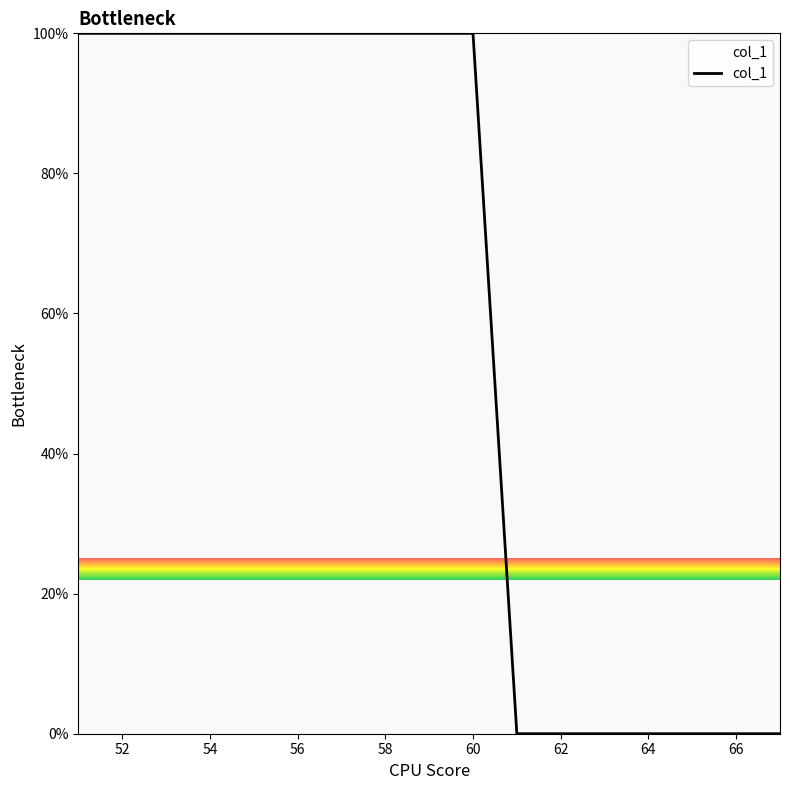

What is the difference between the maximum and minimum values?

100